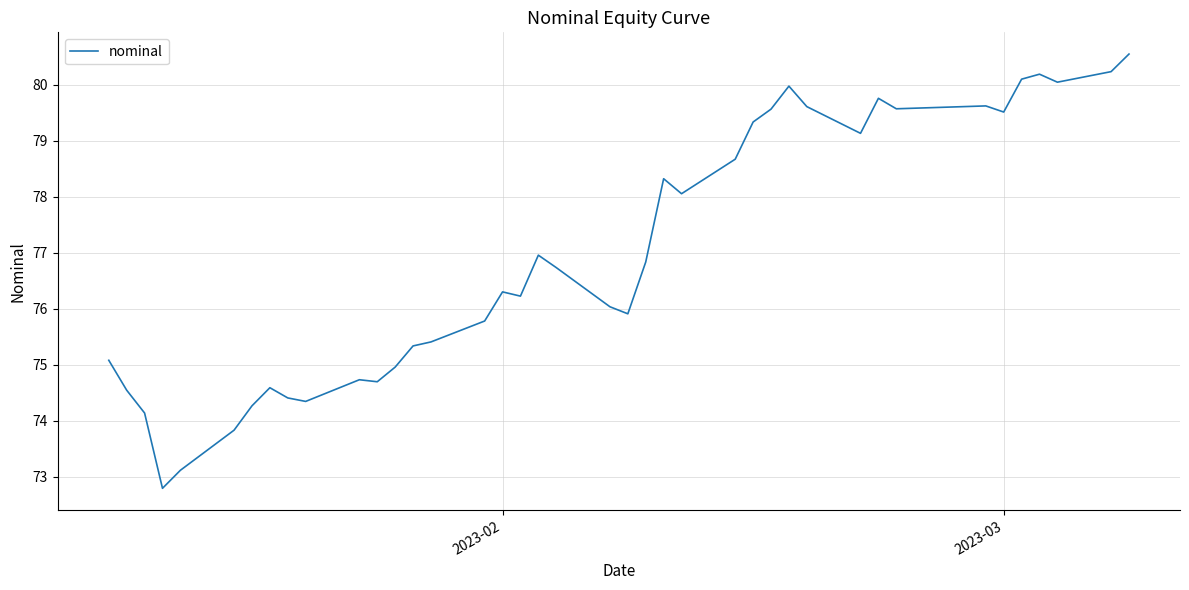

What is the difference between the maximum and minimum values?

7.8